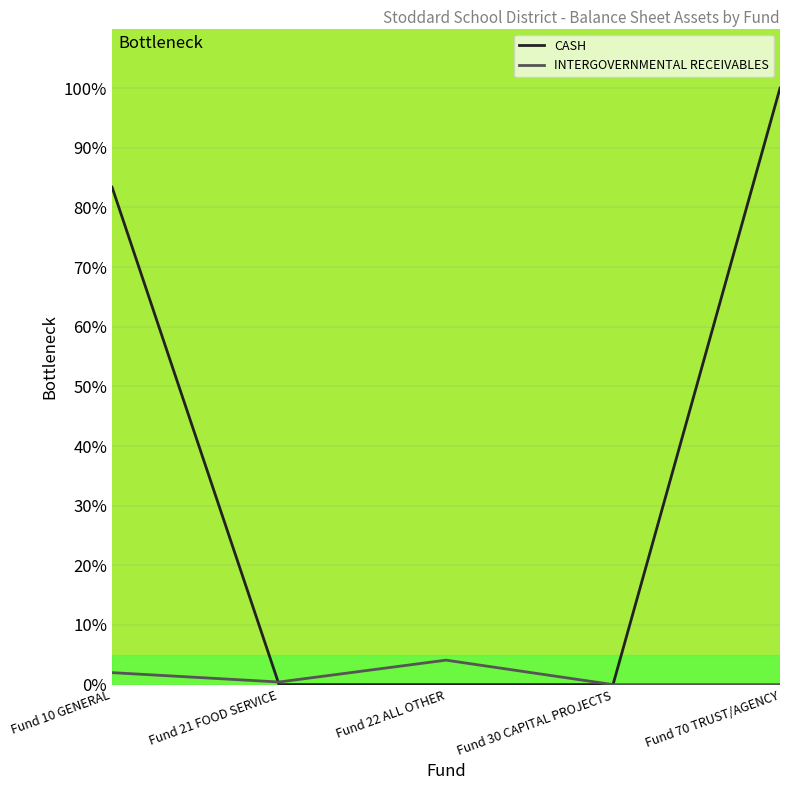

The CASH series shows 53.4 at Fund 70 TRUST/AGENCY. True or false?

False